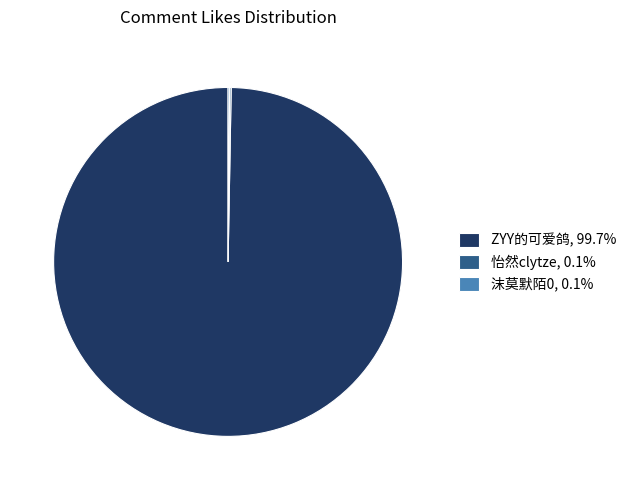

Is there any slice that represents more than half of the pie?

Yes